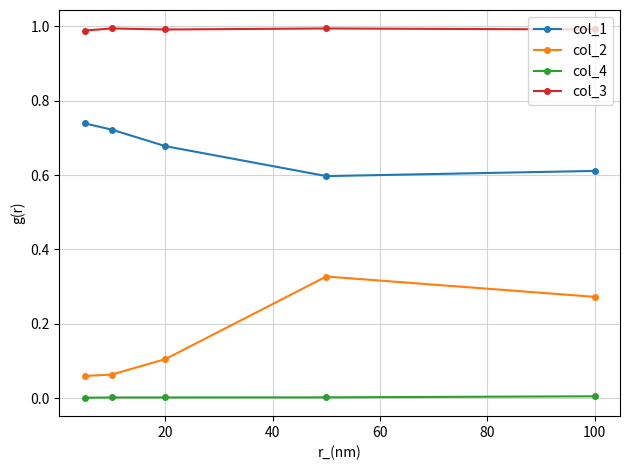

Does the chart display data point markers on the line(s)?

Yes